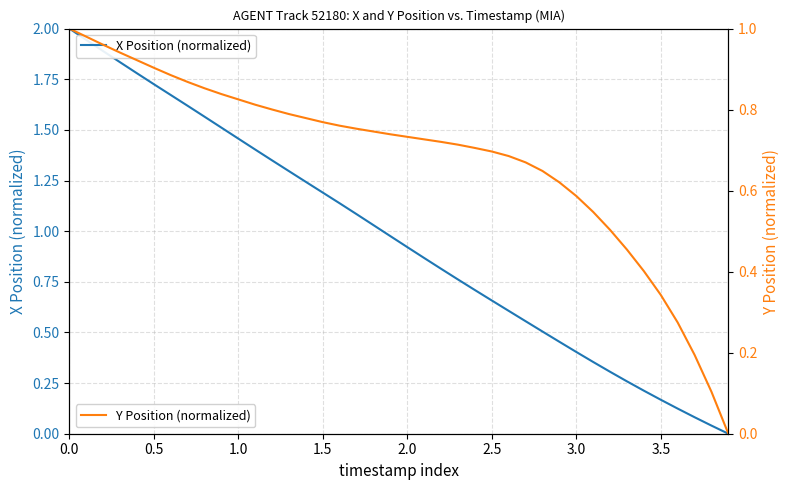

What is the maximum value for X Position (normalized)?

2.0